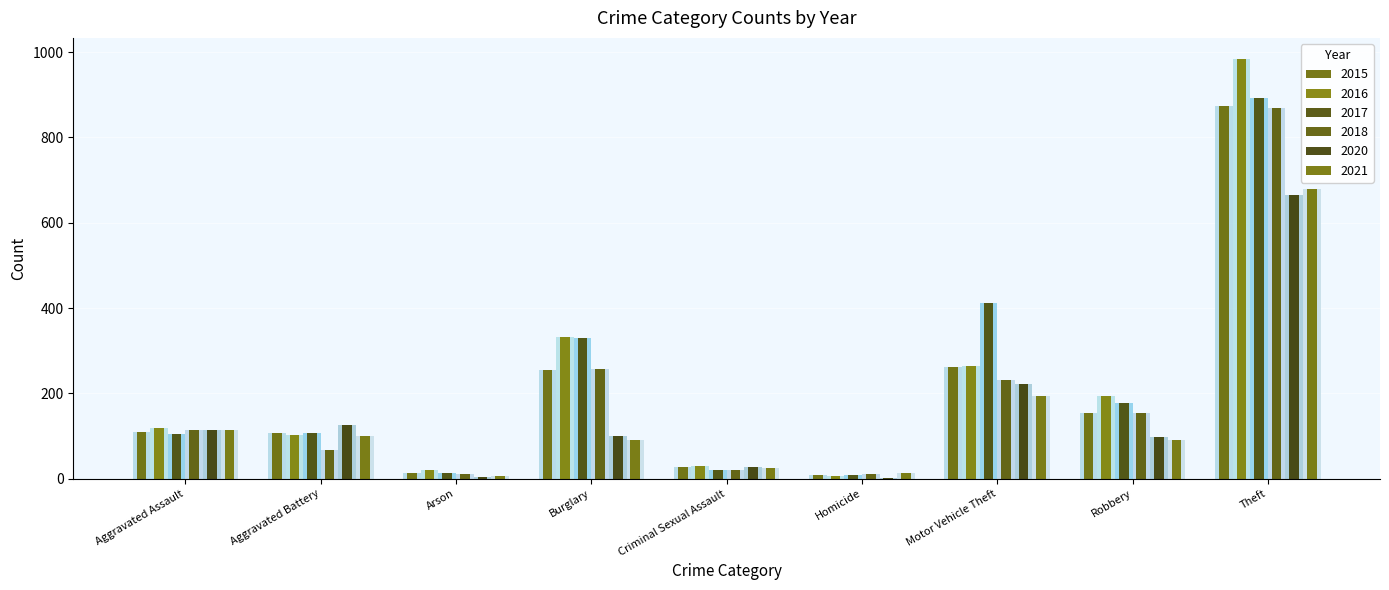

Which category has the lowest value in the 2021 series?

Arson